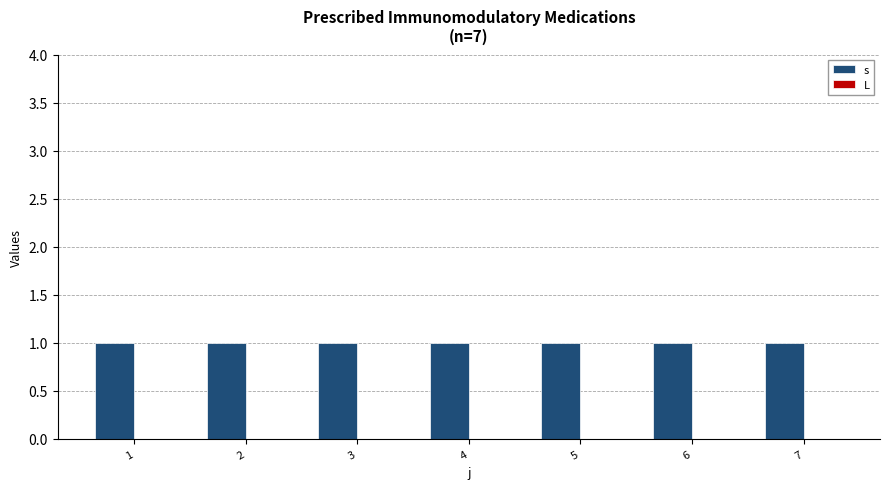

Count the number of data series in this chart.

2